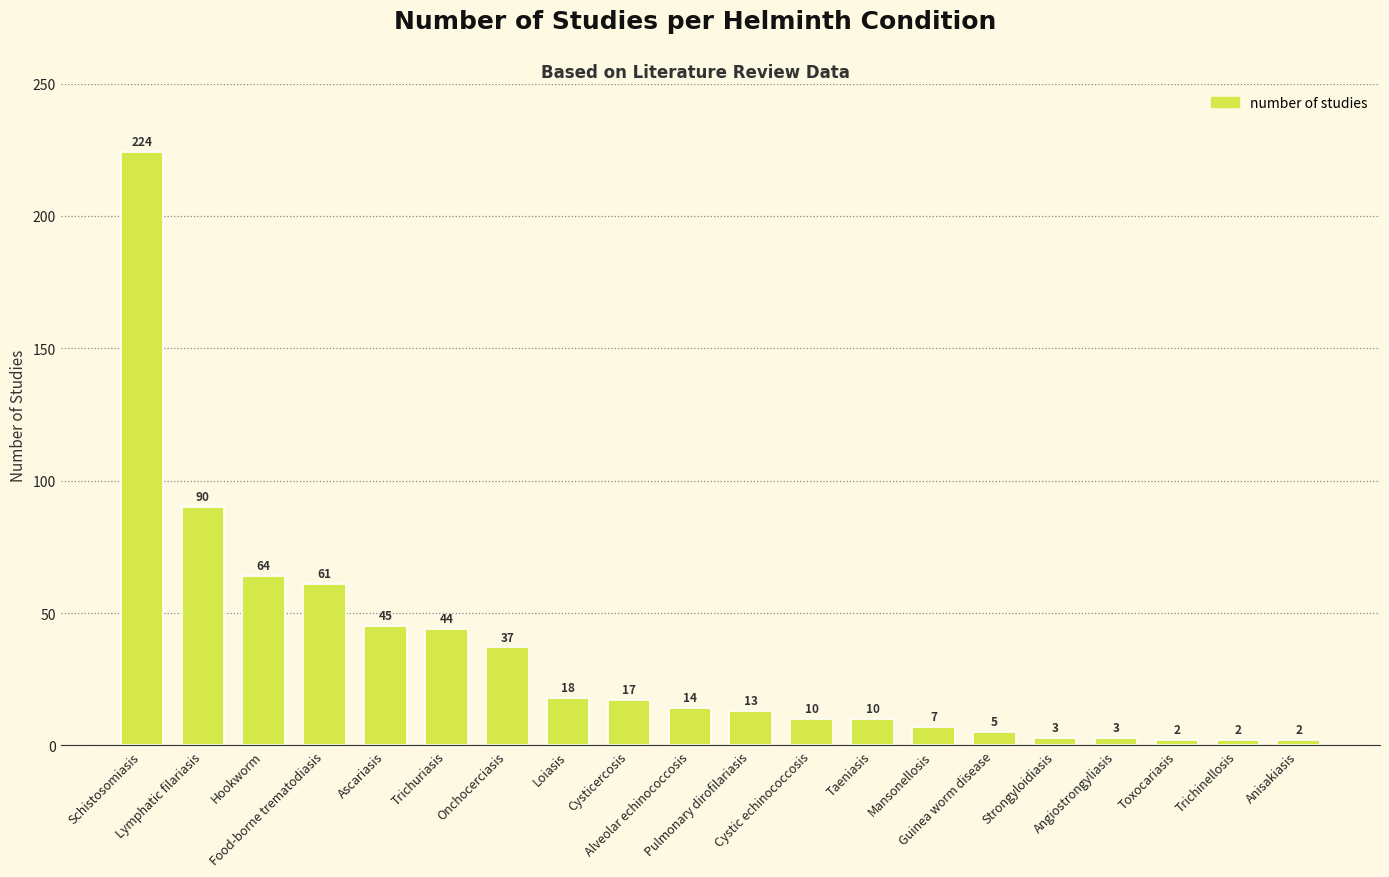

Approximately how many times larger is the value at Trichuriasis compared to Strongyloidiasis?

14.7